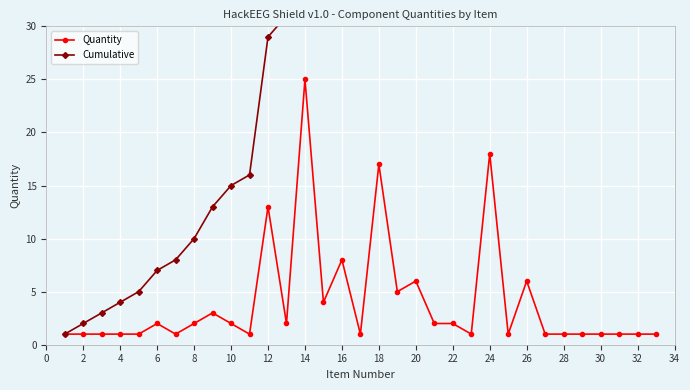

At how many categories does at least one series exceed 122?

8